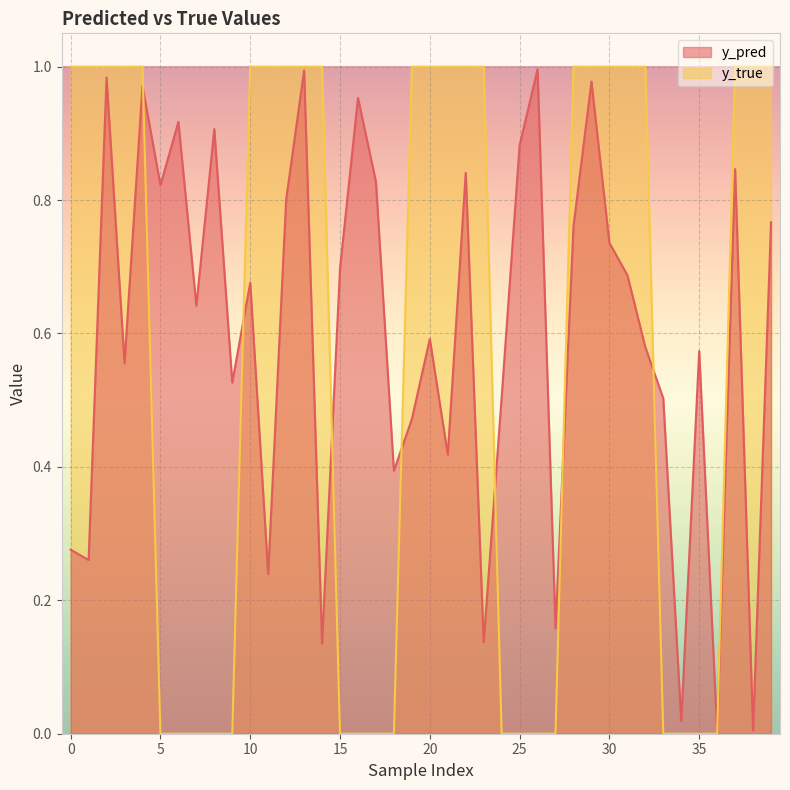

What value does the y_true series have at 31?

1.0